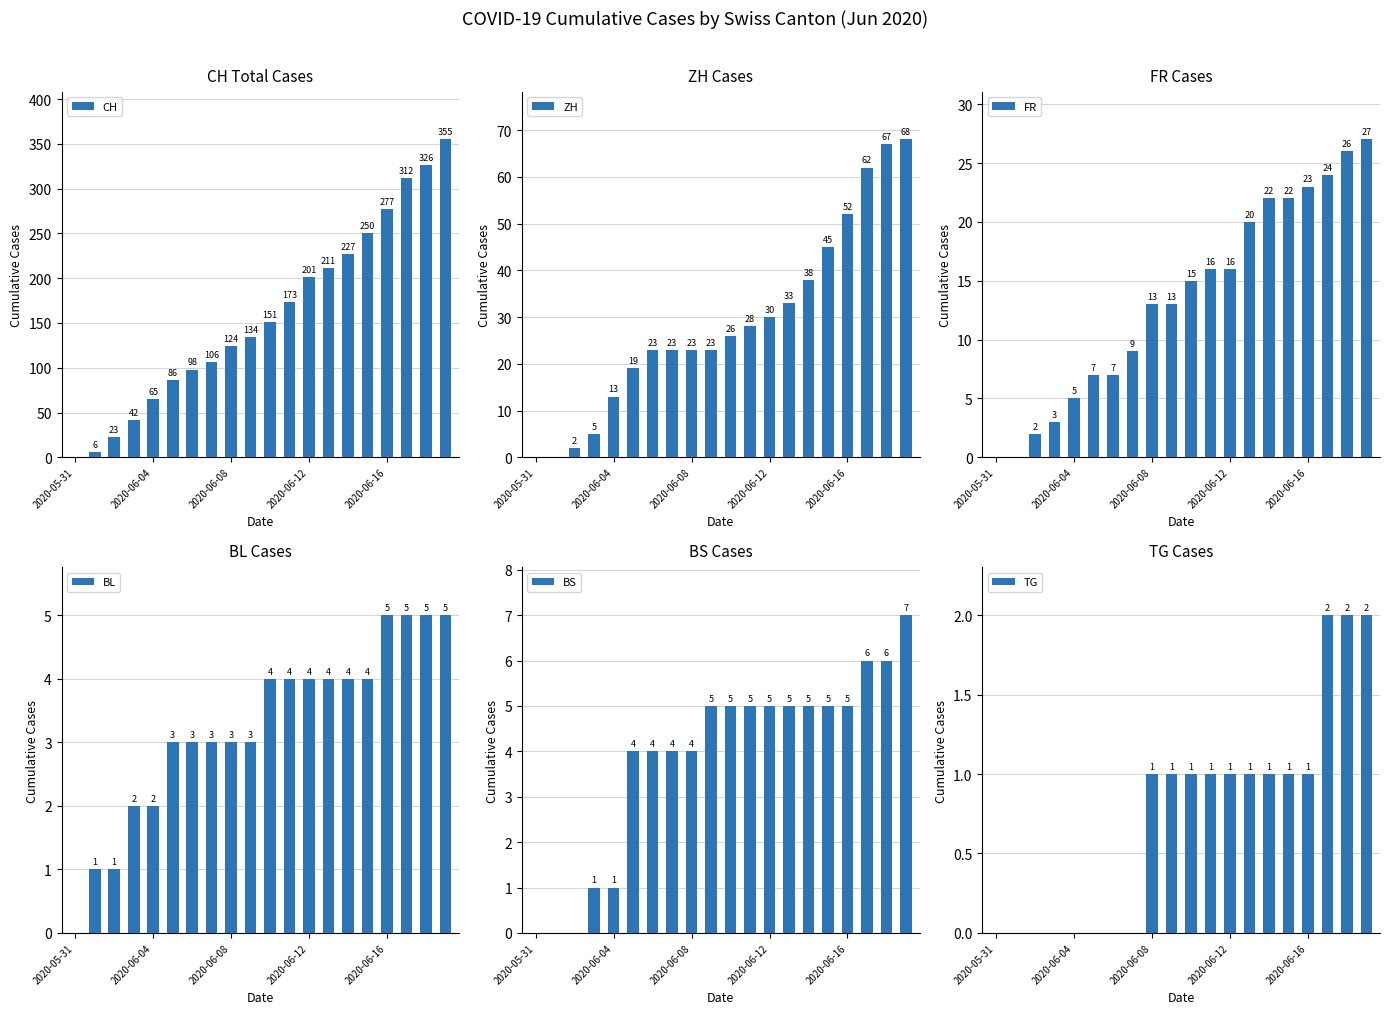

What is the label of the 10th bar from the left?

9